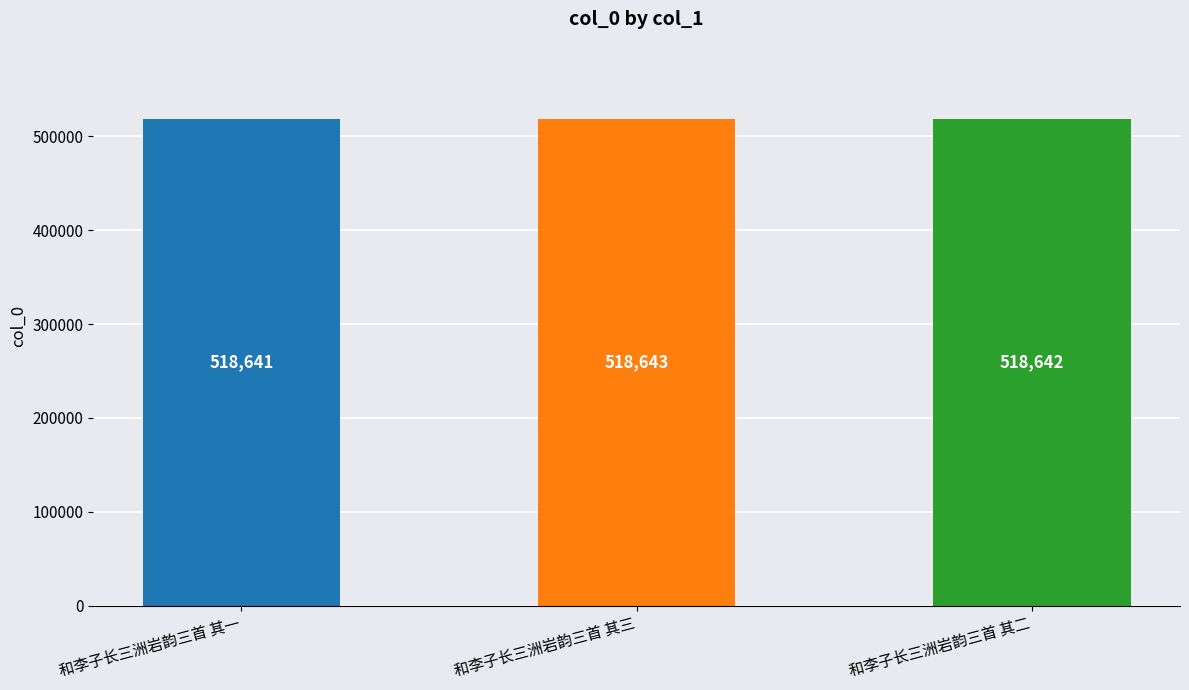

What is the greatest value displayed?

518643